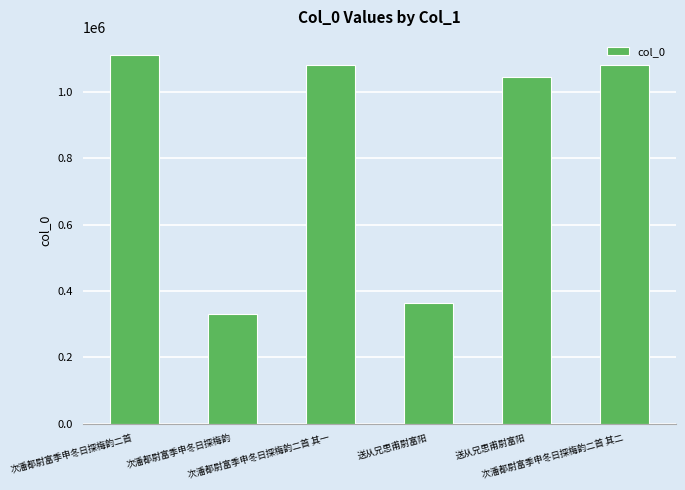

What is the smallest value displayed?

329250